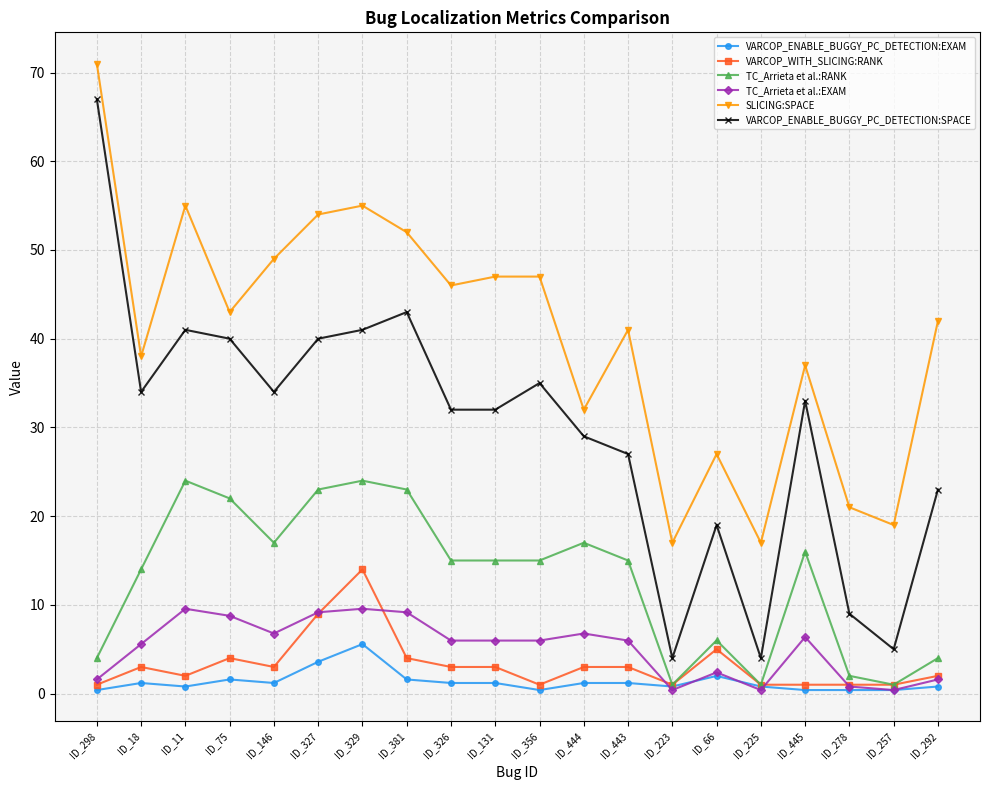

True or false: VARCOP_ENABLE_BUGGY_PC_DETECTION:EXAM has a value of 0.4 at ID_356.

True